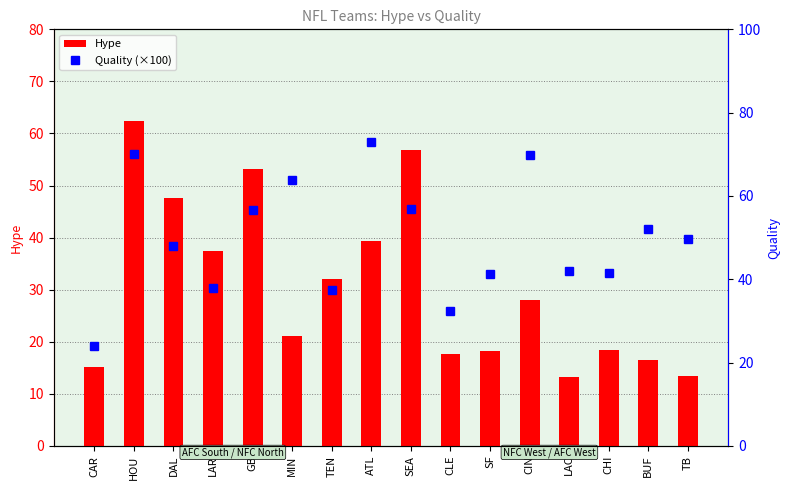

The Hype series shows 28.3 at CLE. True or false?

False